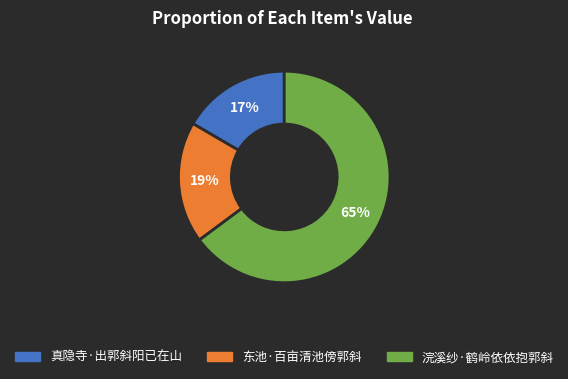

What percentage is the 东池·百亩清池傍郭斜 slice, to the nearest percent?

19%